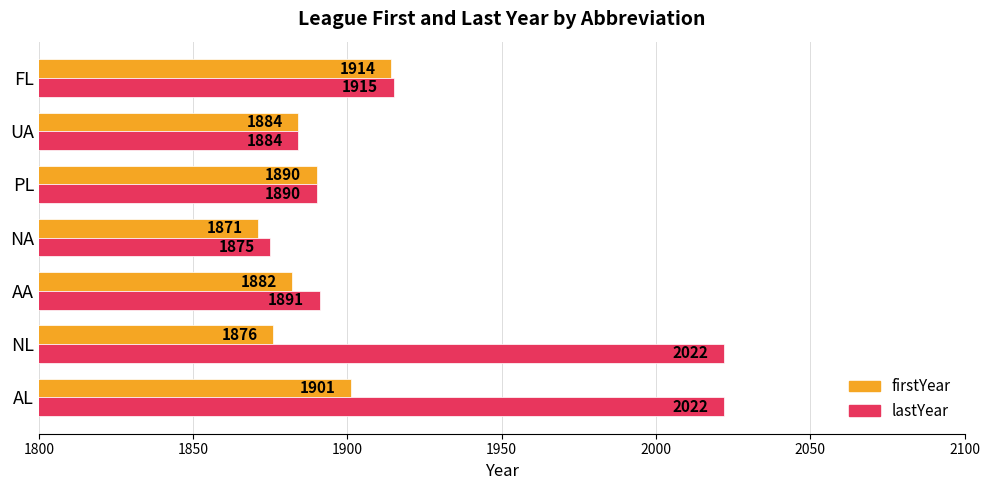

Between NL and FL, which series saw the biggest shift?

lastYear